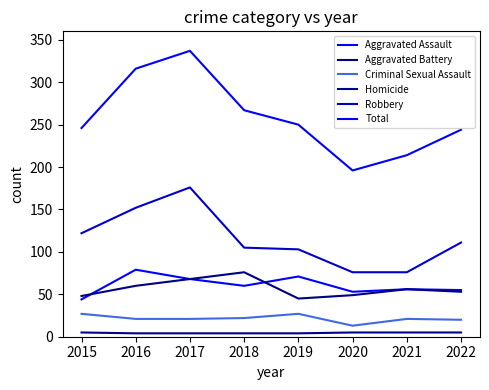

True or false: Aggravated Battery and Total intersect in this chart.

False